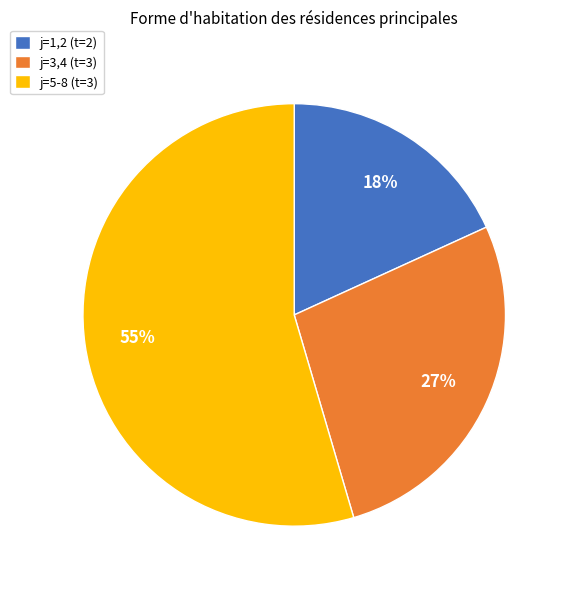

True or false: j=1,2 (t=2) accounts for 18% of the total.

True